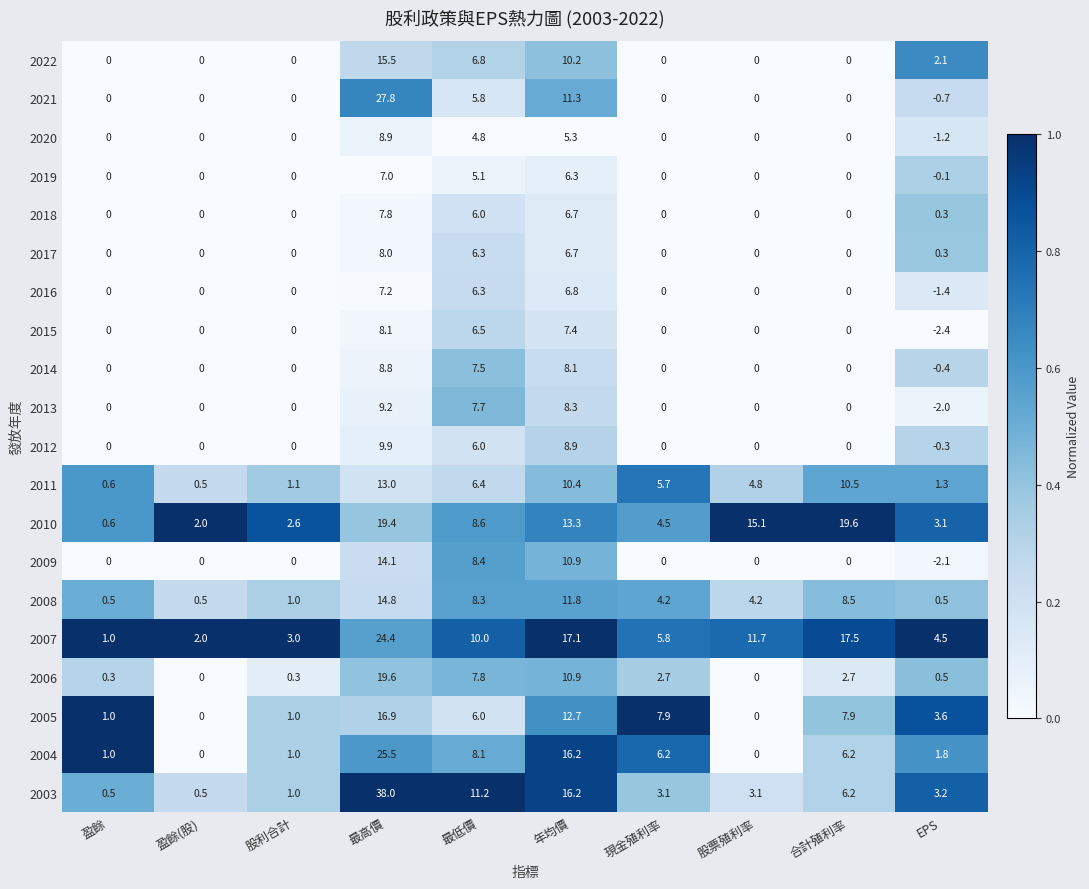

At how many categories does at least one series exceed 6?

6